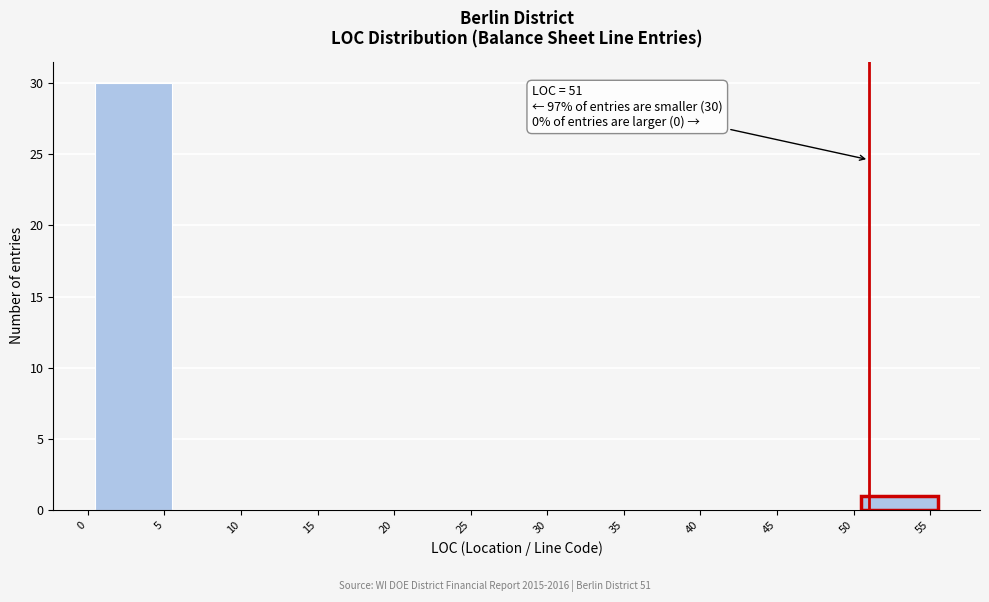

Over which range of the x-axis is the bar tallest?

0.5 to 5.5